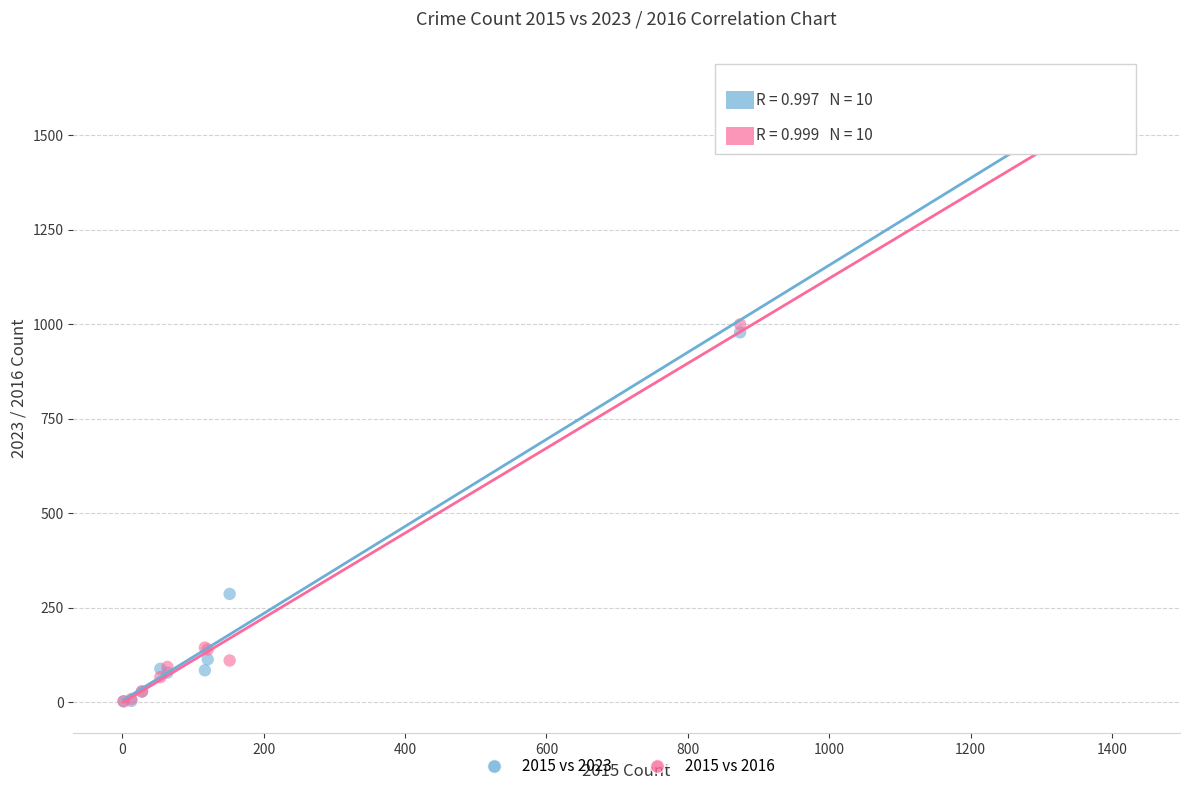

Which series has the largest Y range (max minus min)?

2015 vs 2023